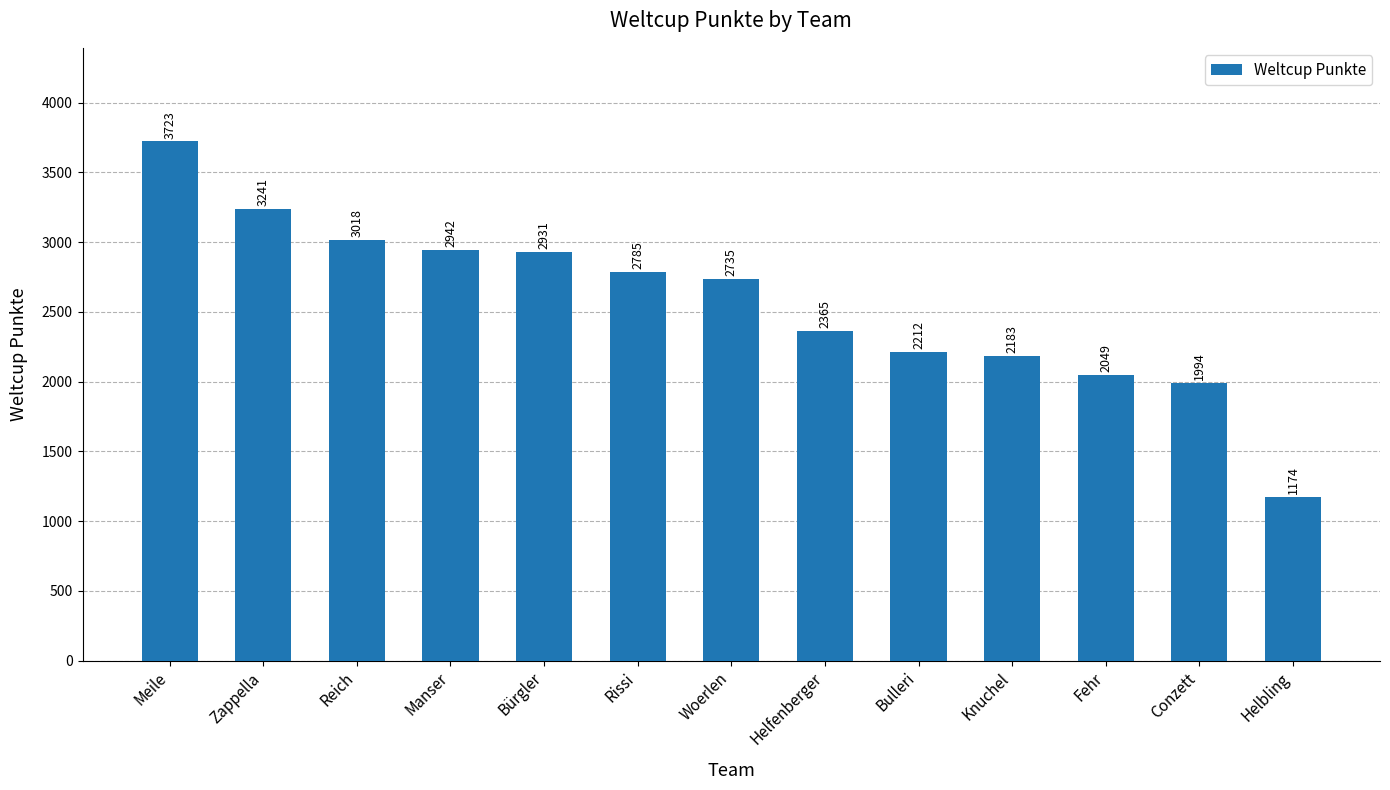

The chart shows a value of 1174 at Helbling. True or false?

True